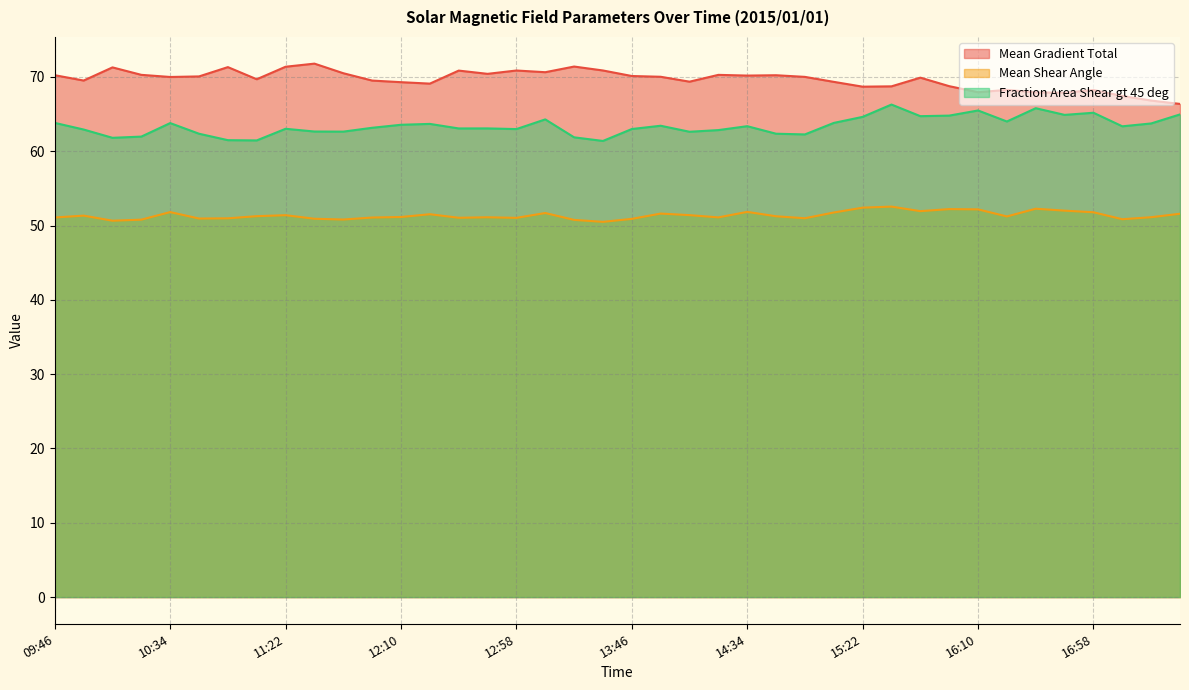

Which series has the largest total across all categories?

Mean Gradient Total